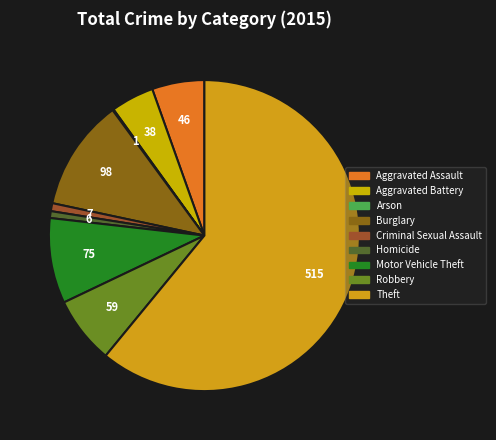

Is the sum of Motor Vehicle Theft and Criminal Sexual Assault greater than half?

No